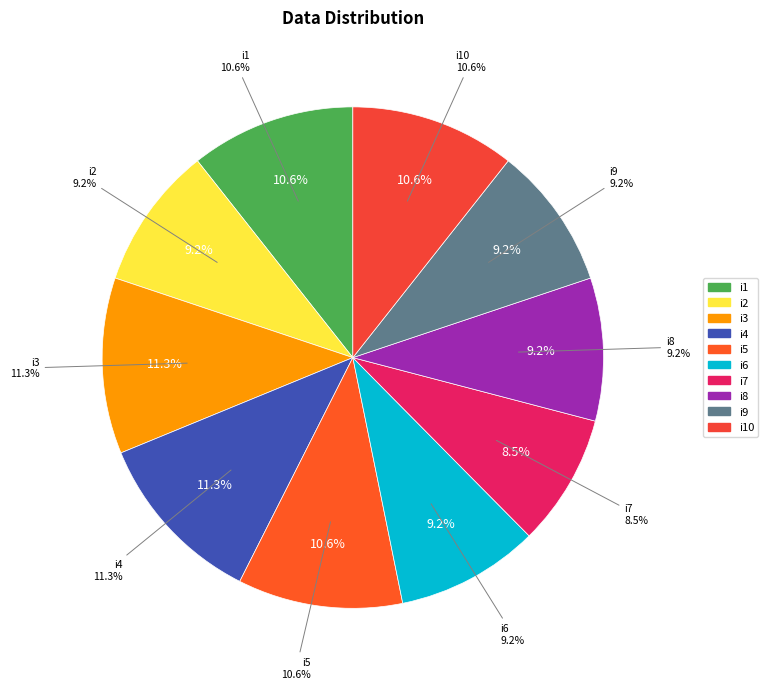

Between i2 and i7, which is larger?

i2